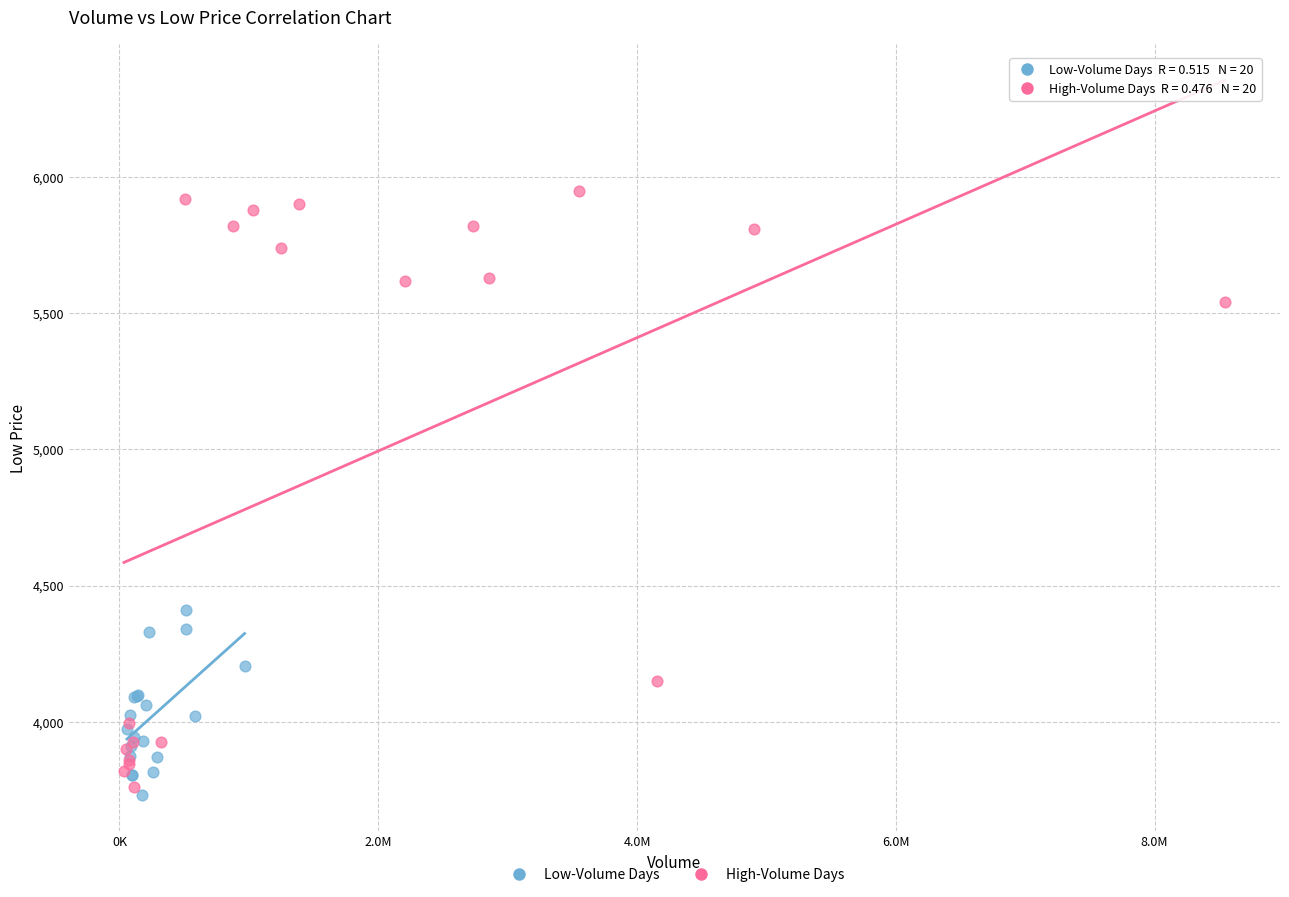

Which series contains the highest Y value?

High-Volume Days